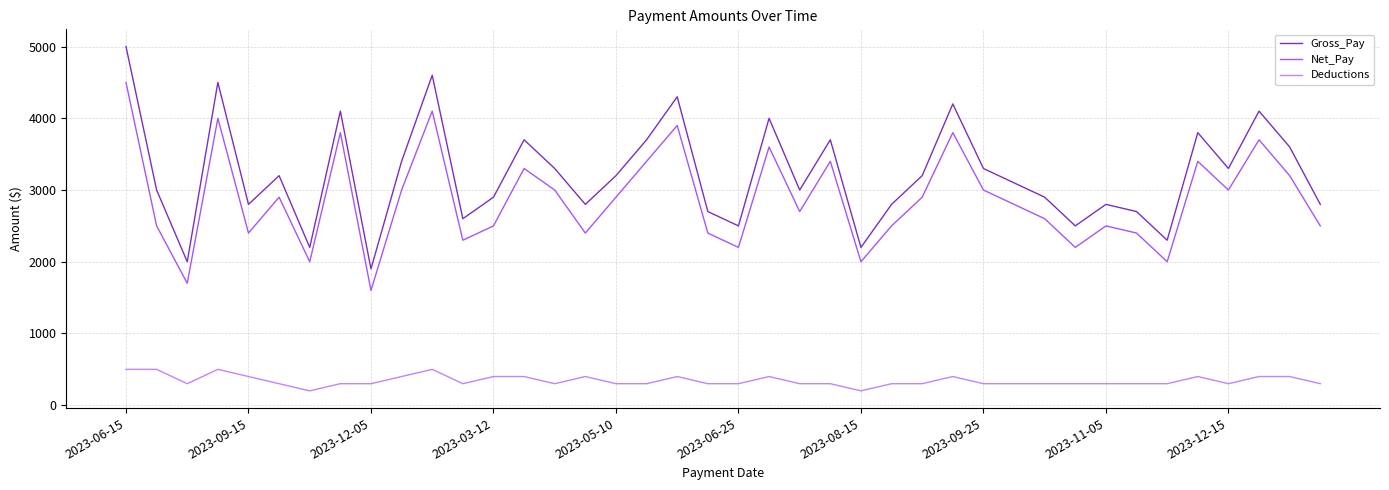

What are all the series names shown in the legend?

Gross_Pay, Net_Pay, Deductions